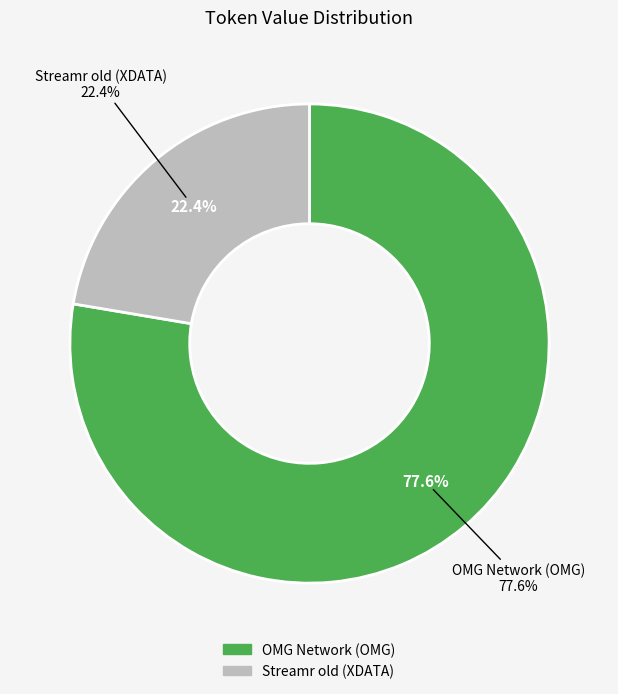

The OMG Network (OMG) slice represents 91% of the pie. True or false?

False